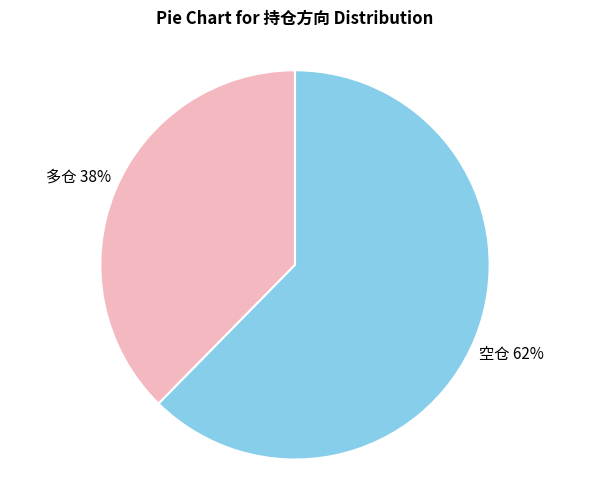

The 多仓 slice represents 27% of the pie. True or false?

False